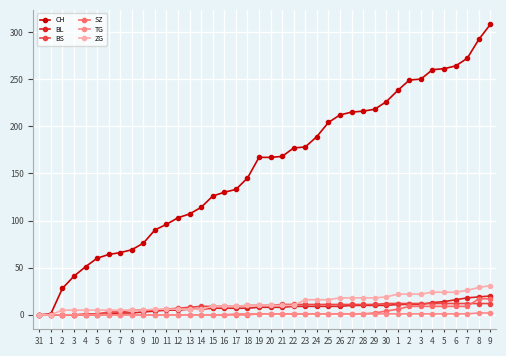

Is the value of TG at 23 greater than the value of BS at 1?

Yes